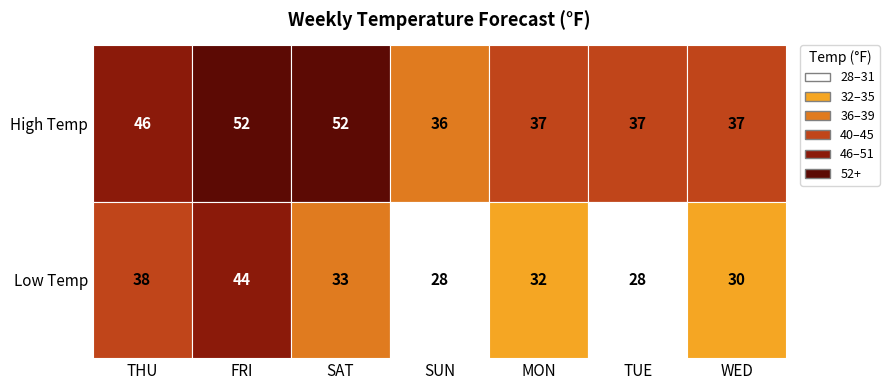

Reading left to right, transcribe all the data shown in this chart.

High Temp: THU=46	FRI=52	SAT=52	SUN=36	MON=37	TUE=37	WED=37
Low Temp: THU=38	FRI=44	SAT=33	SUN=28	MON=32	TUE=28	WED=30